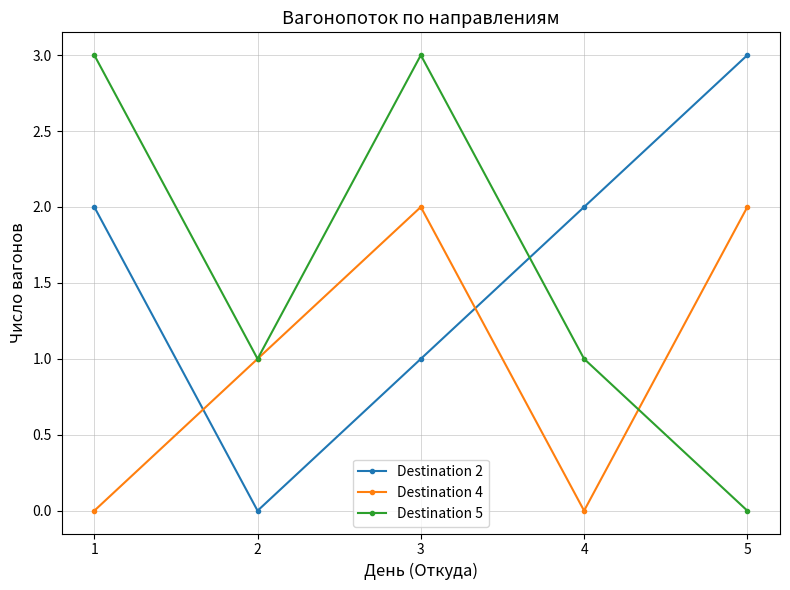

Reading left to right, extract all data points from this chart.

Destination 2: 1=2	2=0	3=1	4=2	5=3
Destination 4: 1=0	2=1	3=2	4=0	5=2
Destination 5: 1=3	2=1	3=3	4=1	5=0